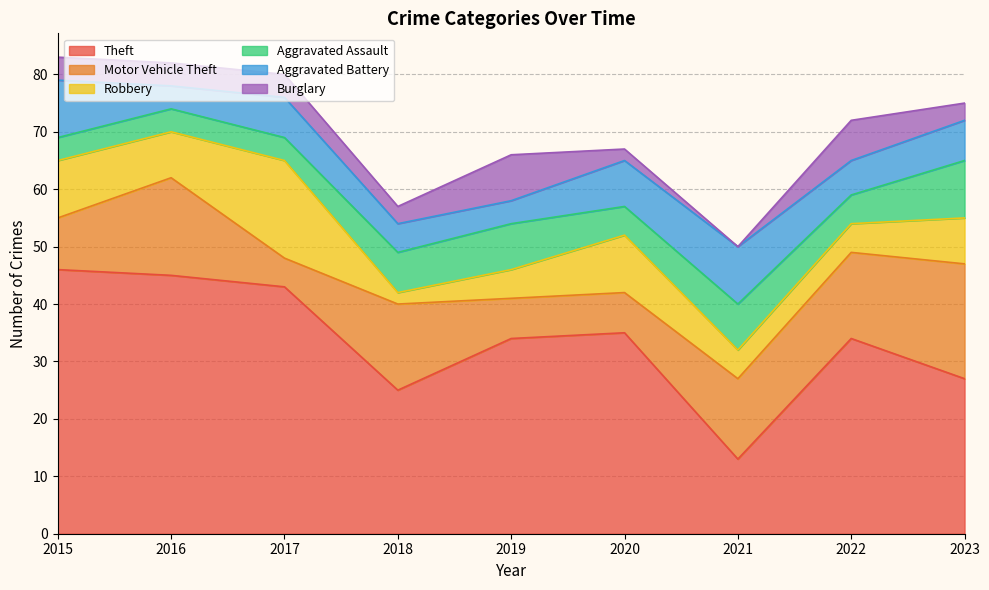

Is it true that Aggravated Assault equals 14 at 2019?

False